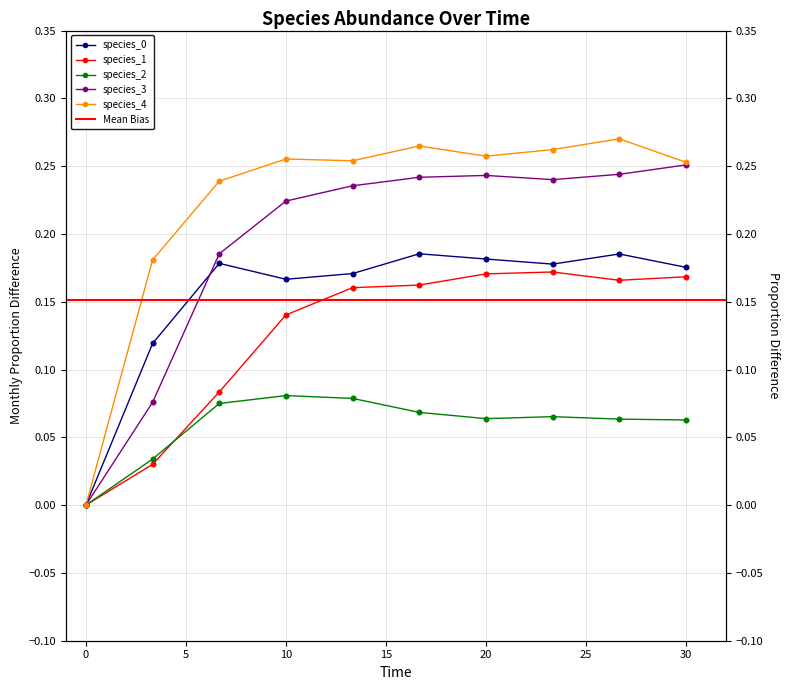

Which series contains the lowest Y value?

species_0